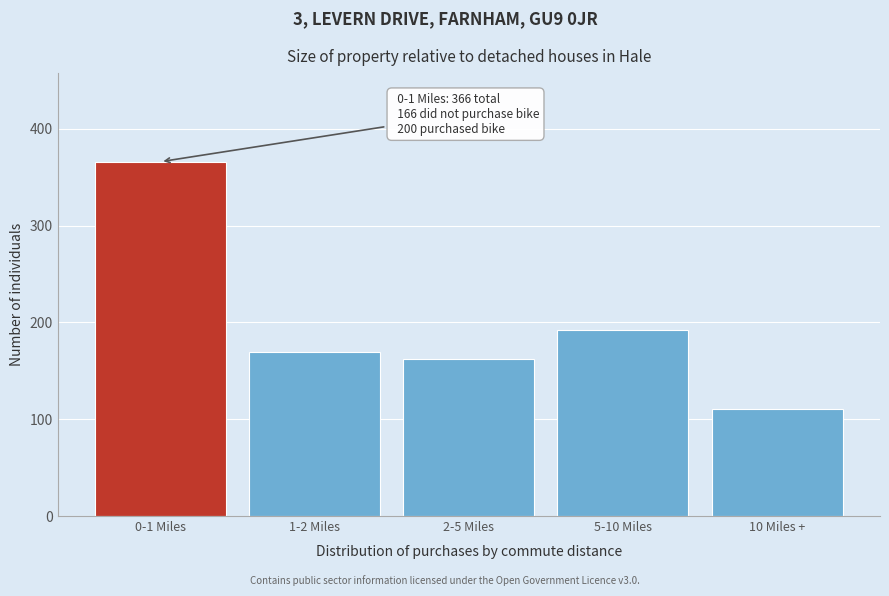

Reading left to right, what are all the values shown in this chart?

366	169	162	192	111